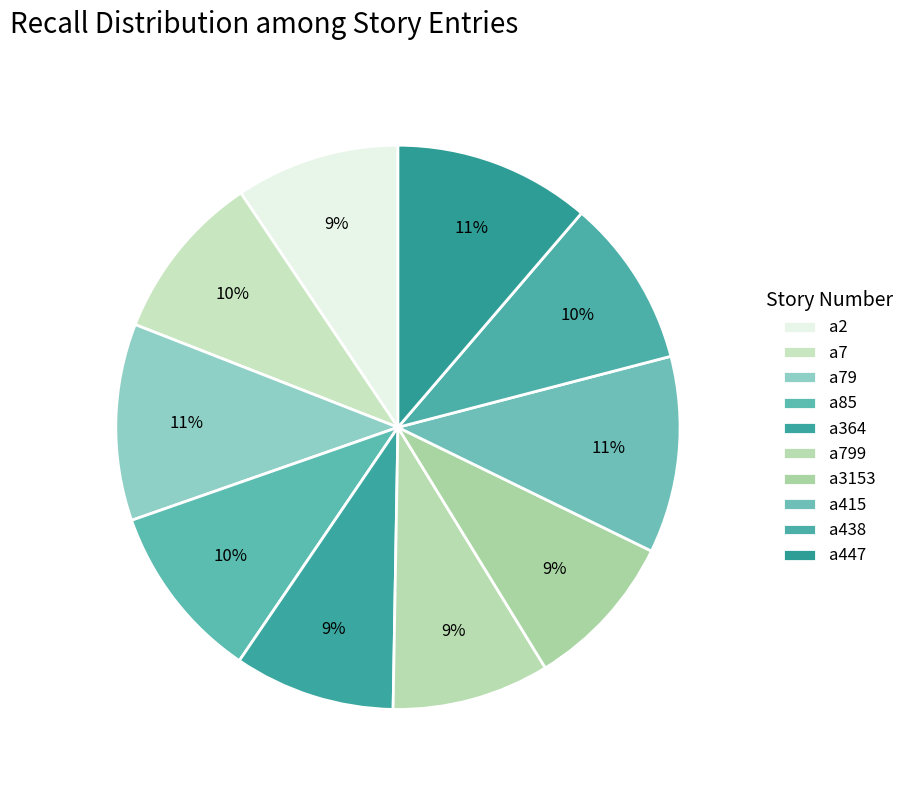

To the nearest percent, what is the average slice percentage?

10%